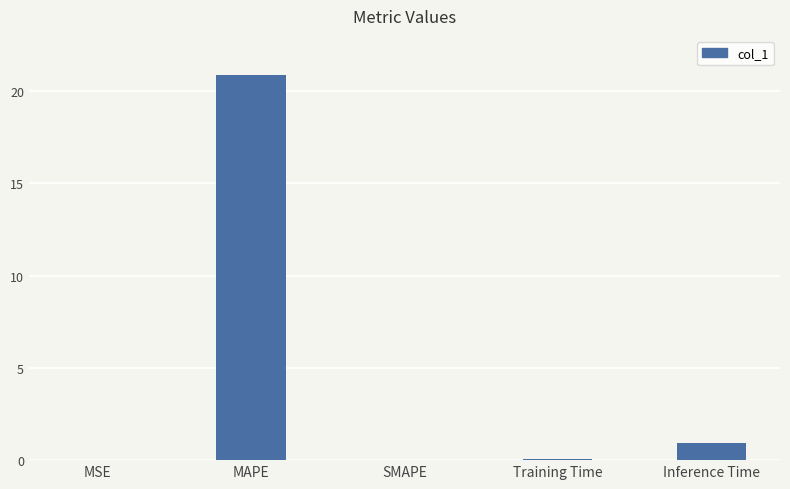

Which label corresponds to the largest value in the chart?

MAPE